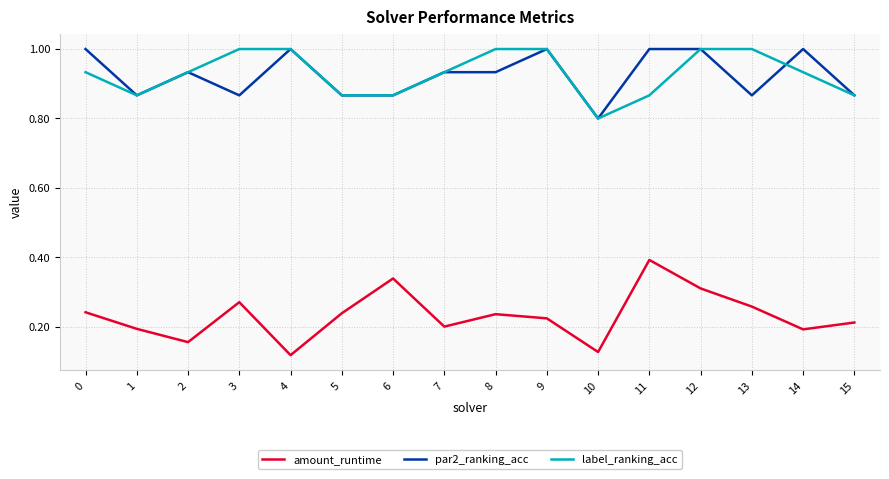

The par2_ranking_acc series shows 1.0 at 12. True or false?

True